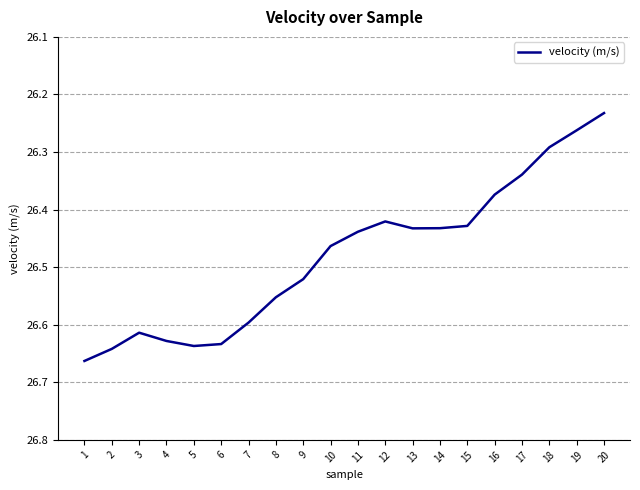

What is the difference between the values at 4 and 18?

0.3